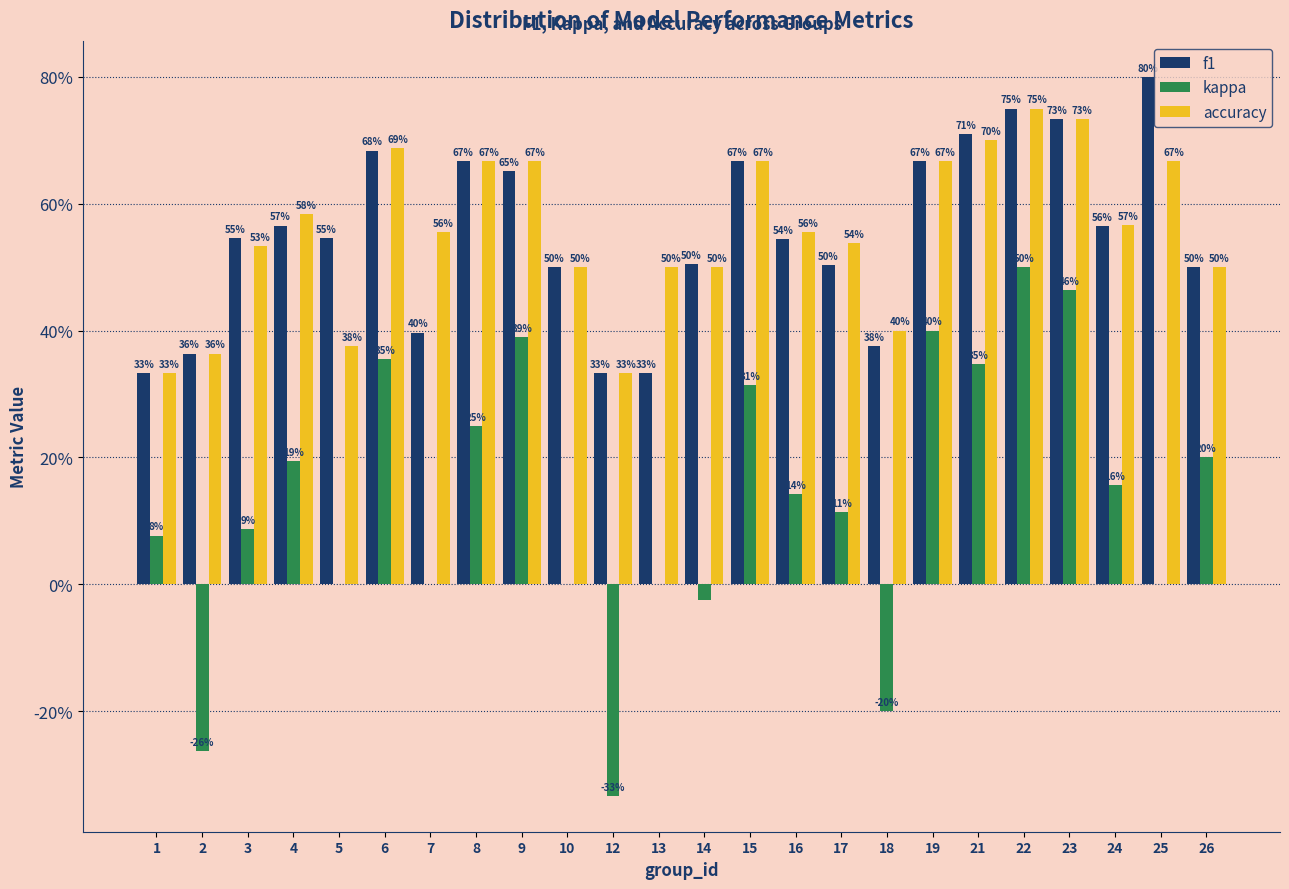

Does the chart contain stacked bars?

No